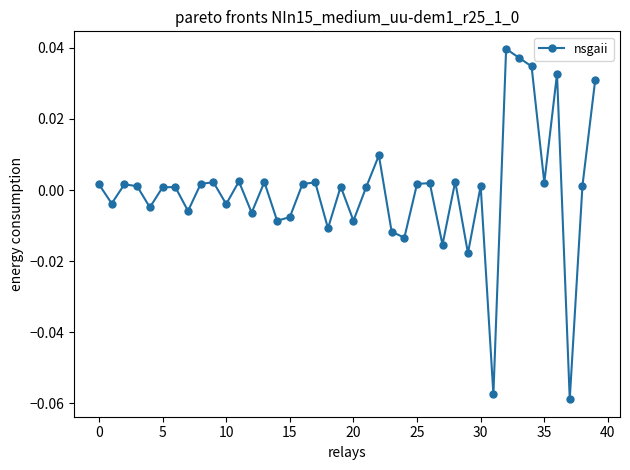

How many interior local peaks (higher than both neighbors) does the data have?

13